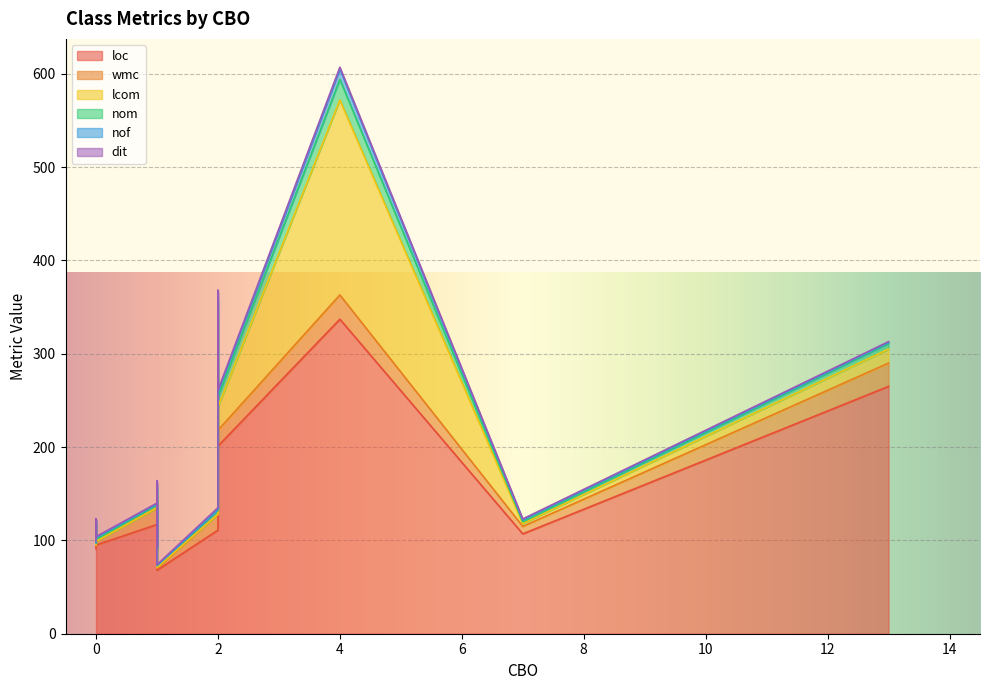

What is the difference between the maximum and second lowest values in the dit series?

1